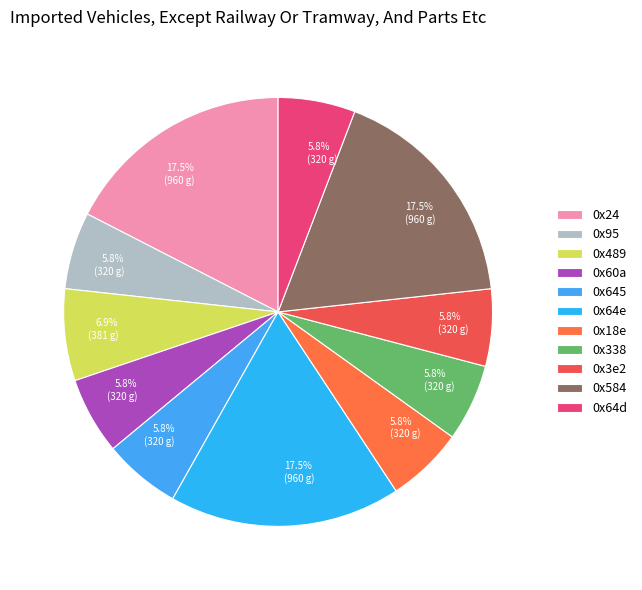

The 0x64e slice represents 17% of the pie. True or false?

True